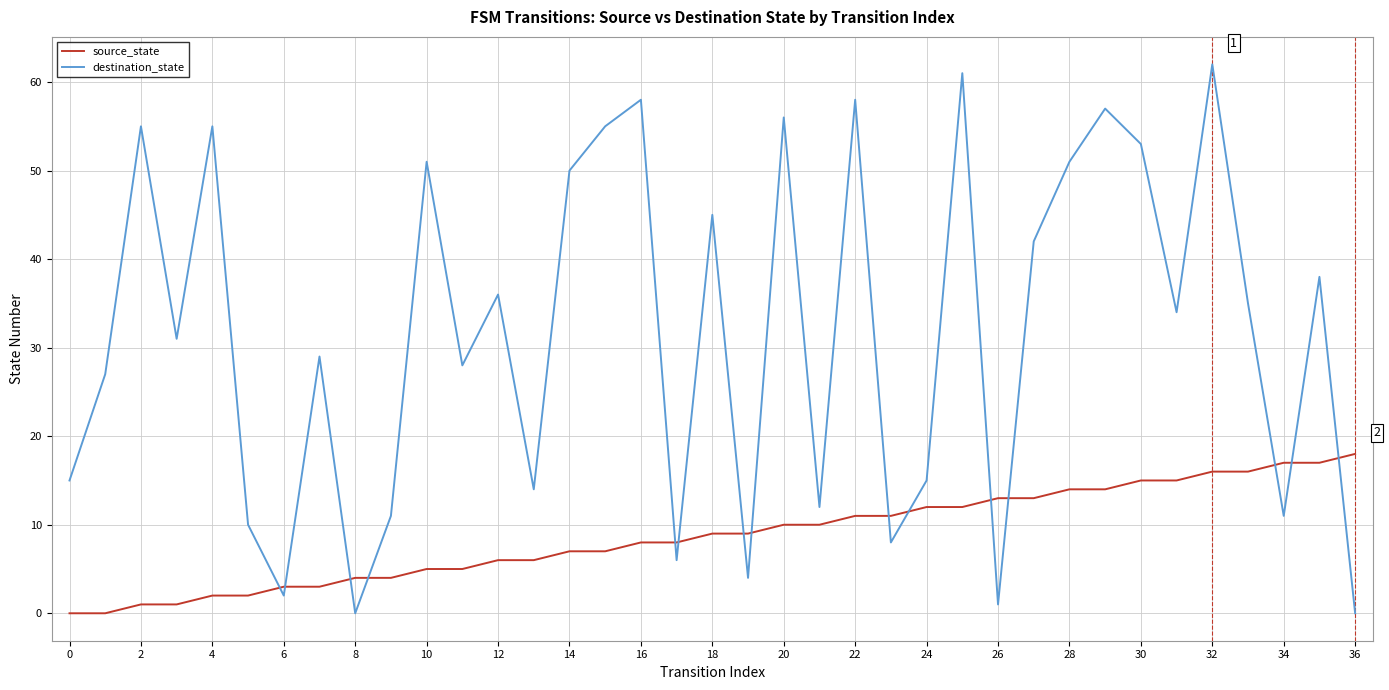

Does the chart display data point markers on the line(s)?

No